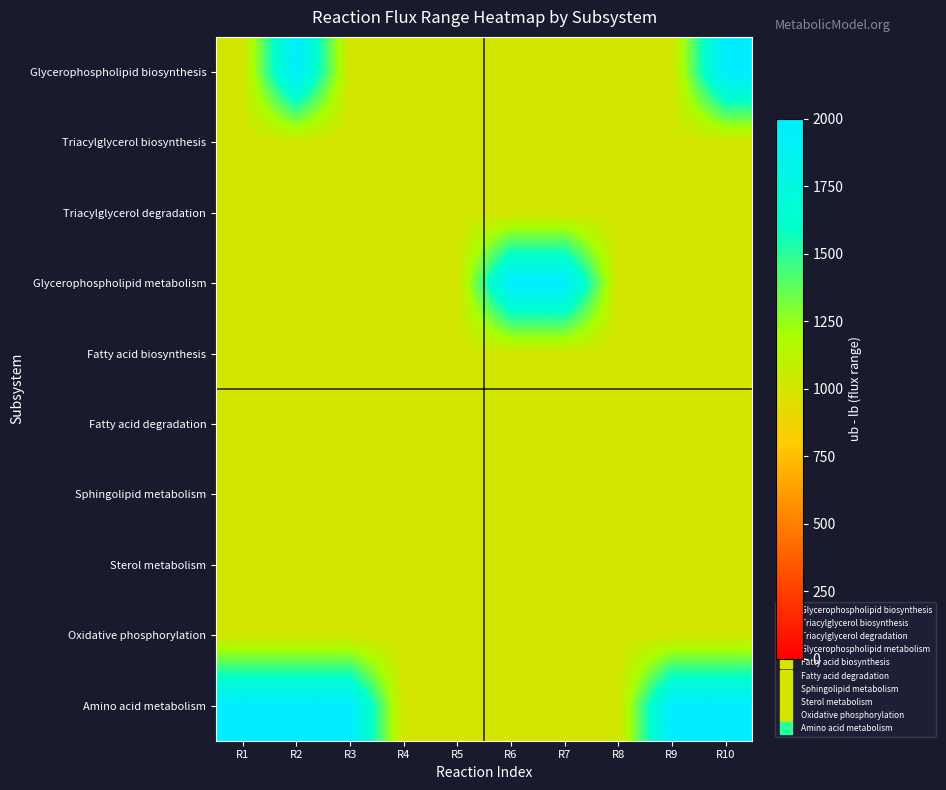

Count the number of data series in this chart.

10